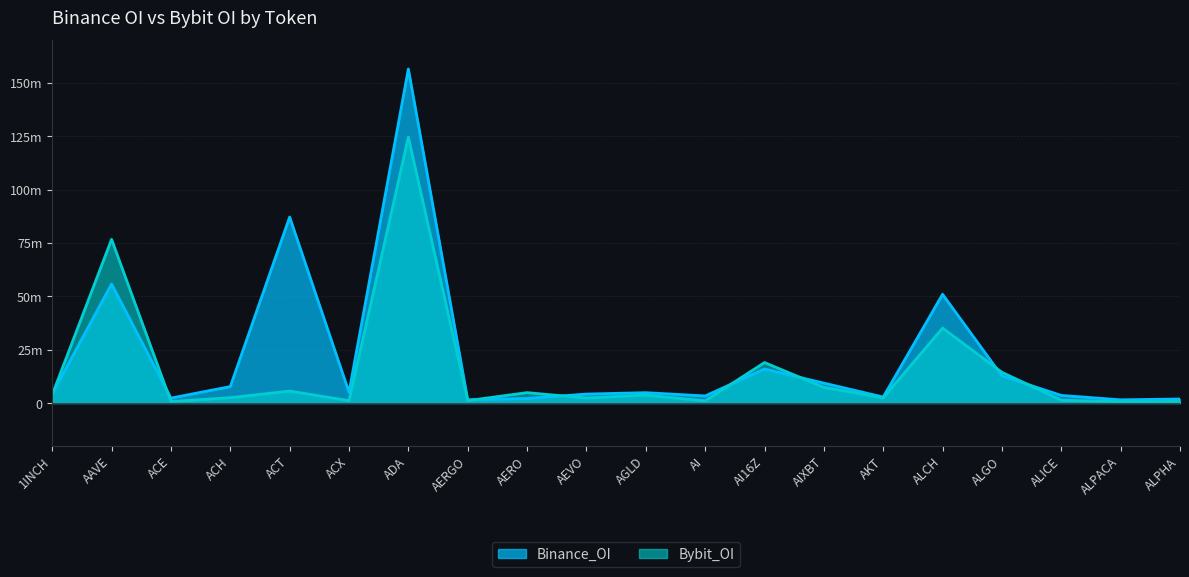

What are all the series names shown in the legend?

Binance_OI, Bybit_OI